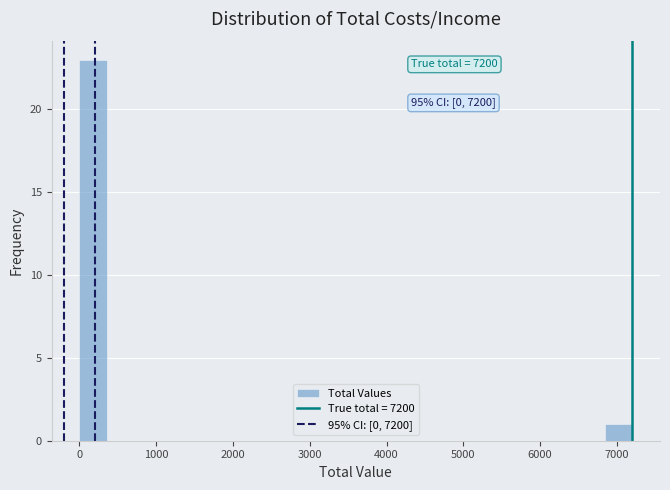

Read against the x-axis, roughly where is the centre of the tallest bar?

200